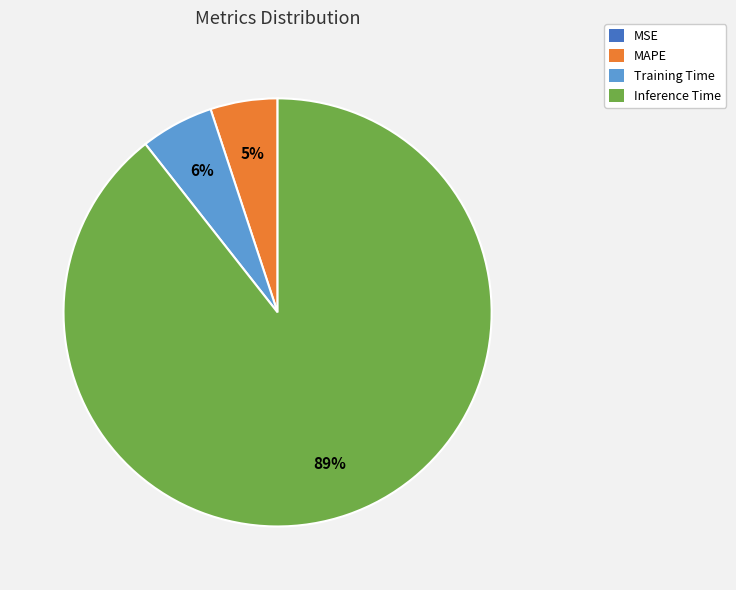

Is there any slice that represents more than half of the pie?

Yes